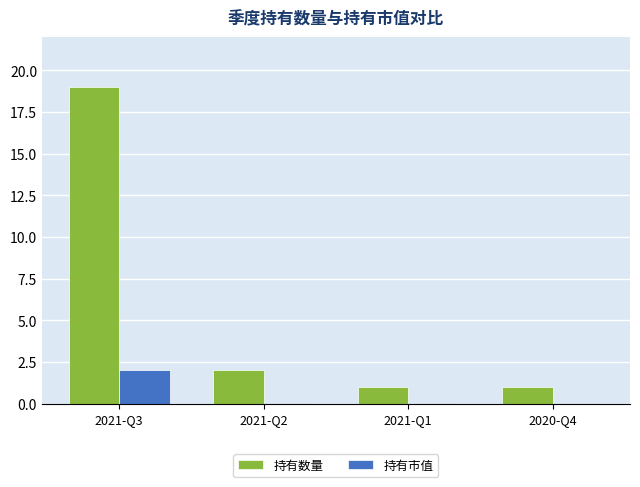

What is the difference between the 持有数量 values at 2021-Q3 and 2021-Q2?

17.0